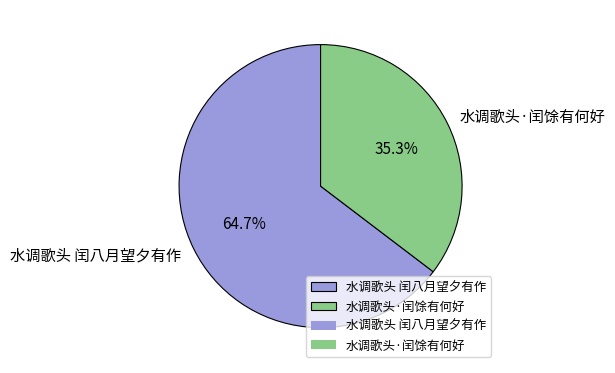

Which category accounts for the majority?

水调歌头 闰八月望夕有作